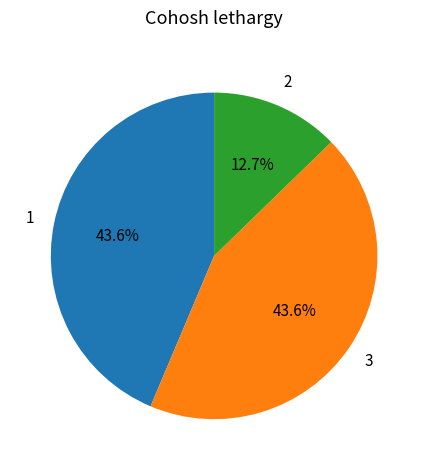

Is there a majority slice in this chart?

No